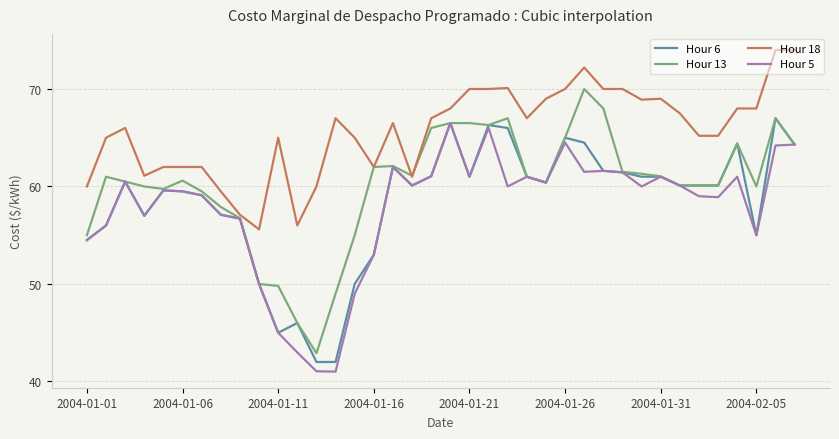

How many series are shown in this chart?

4